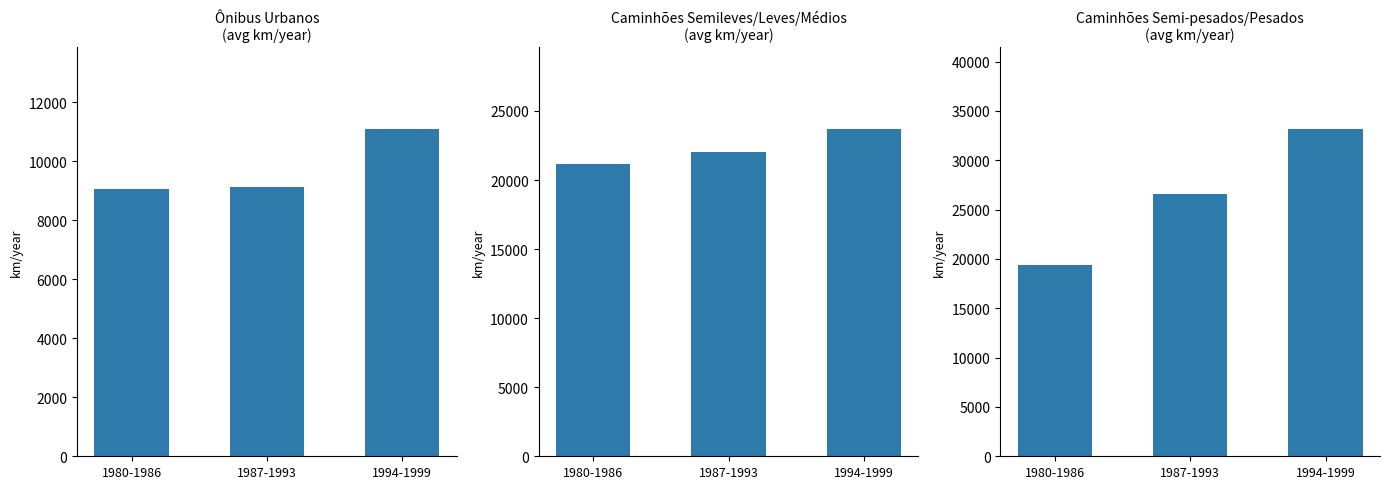

At which label does Caminhões Semileves/Leves/Médios
(avg km/year) first exceed 22059?

1987-1993